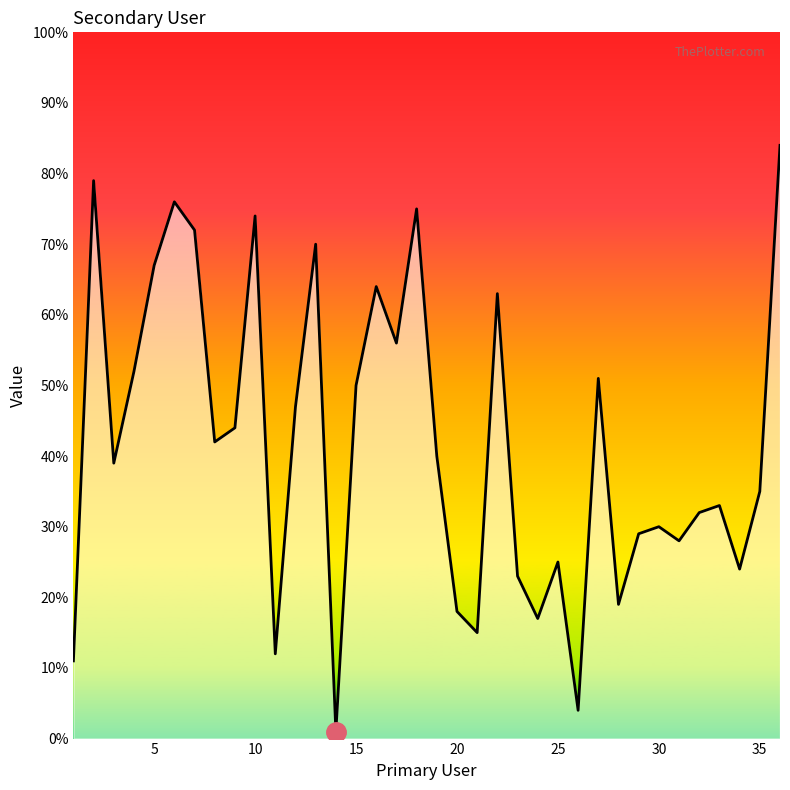

What is the difference between the maximum and minimum values?

83